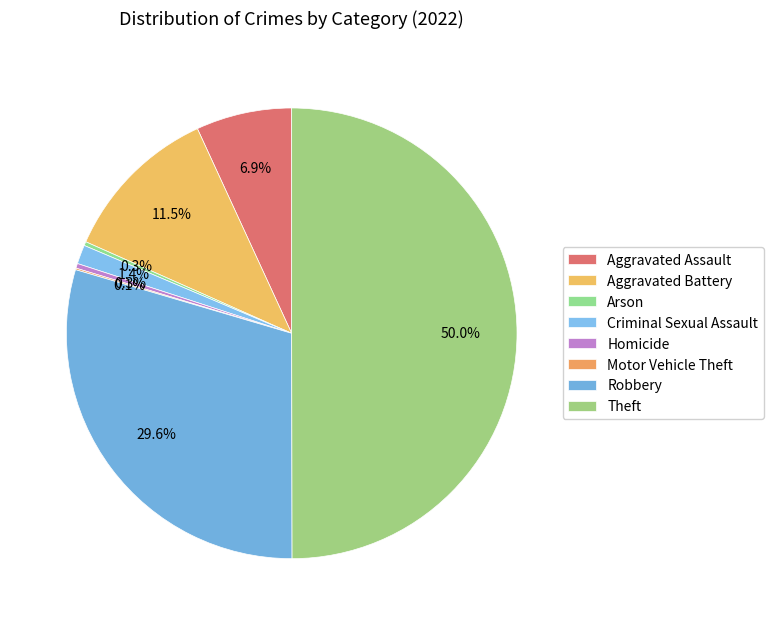

Is it true that Arson is 6% of the pie?

False